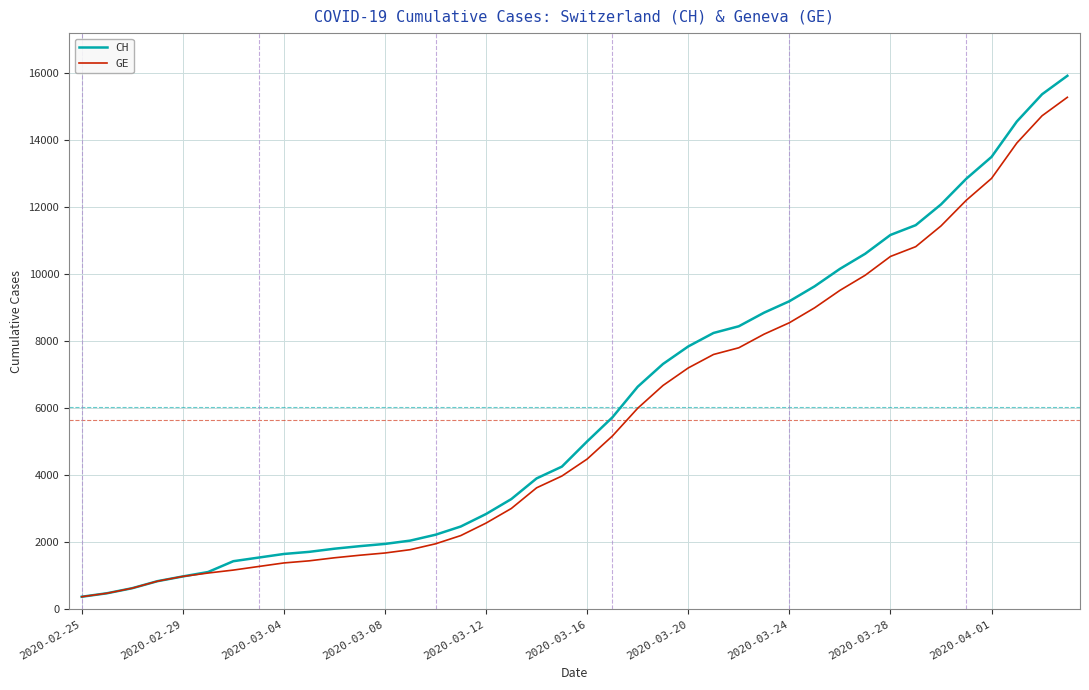

Which series has the widest spread of values?

CH